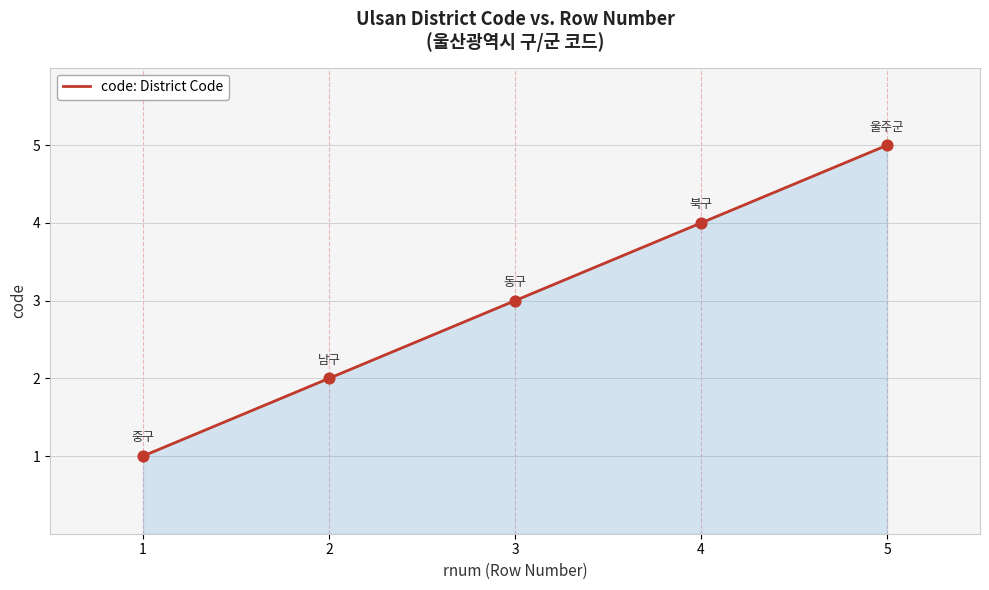

Which has a higher value, 1 or 4?

4